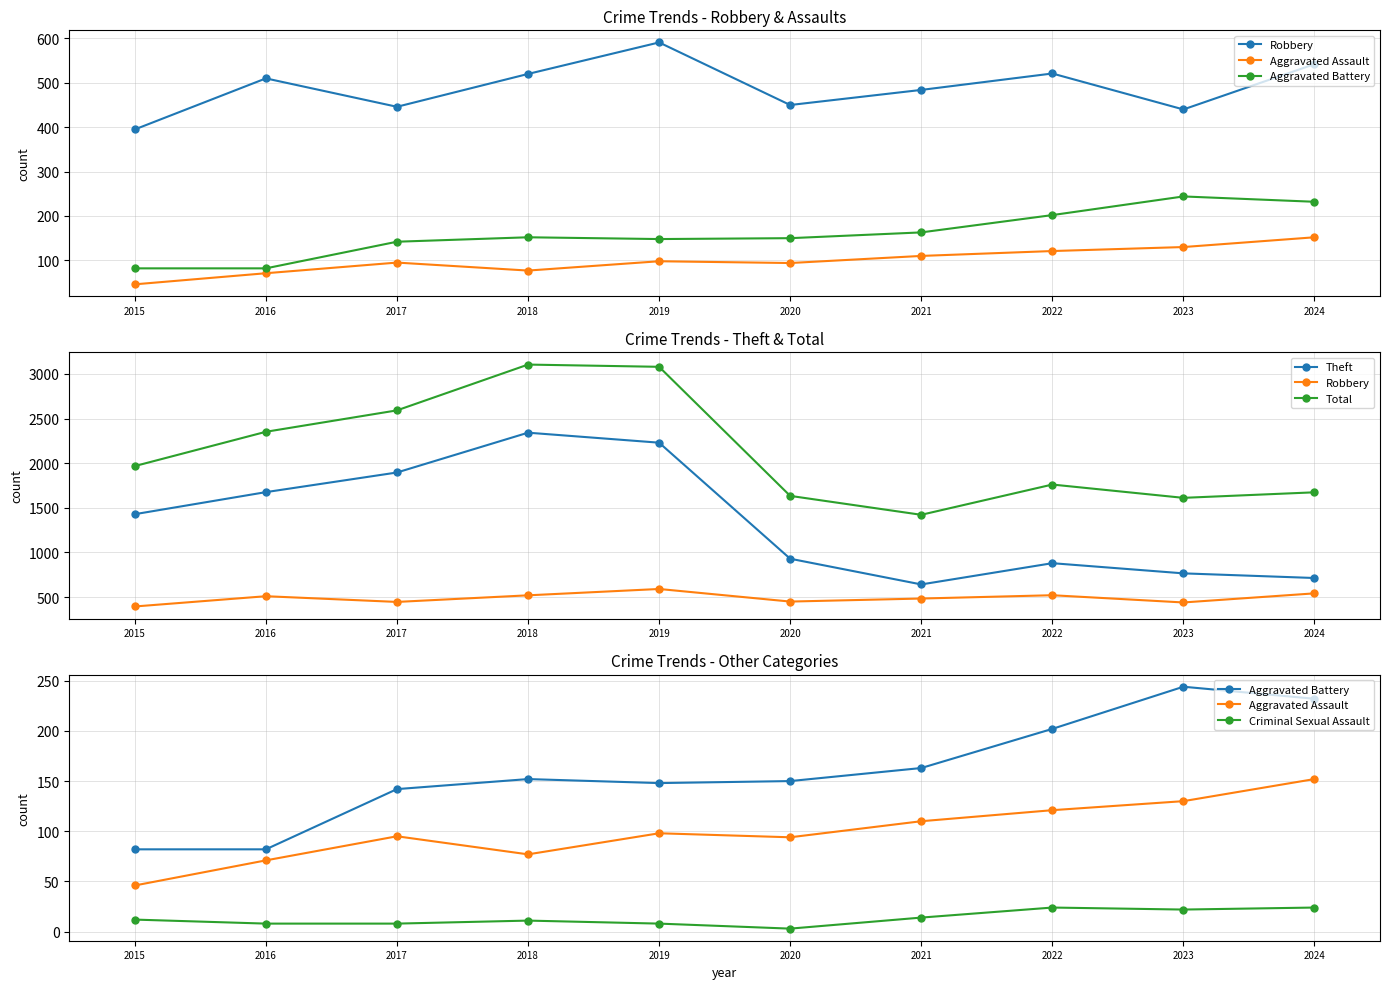

At which category does Robbery reach its first local peak?

2016